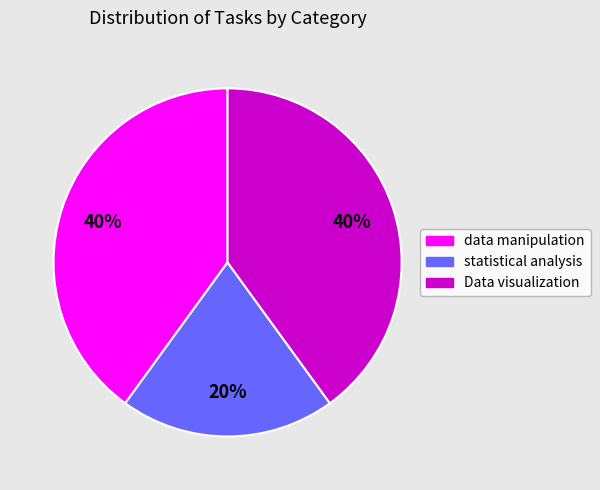

True or false: Data visualization accounts for 40% of the total.

True